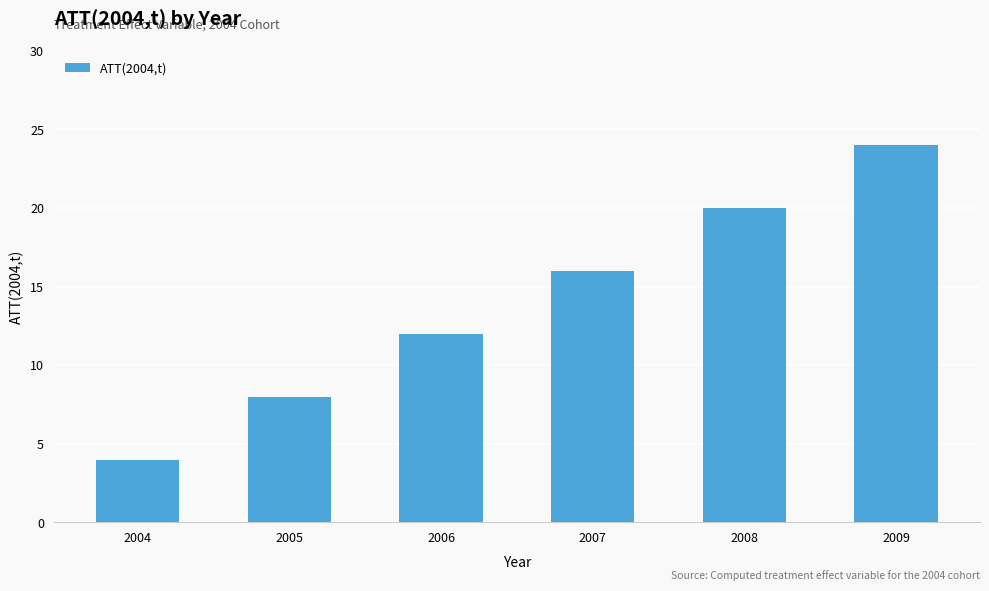

Reading left to right, extract all data points from this chart.

2004=4	2005=8	2006=12	2007=16	2008=20	2009=24